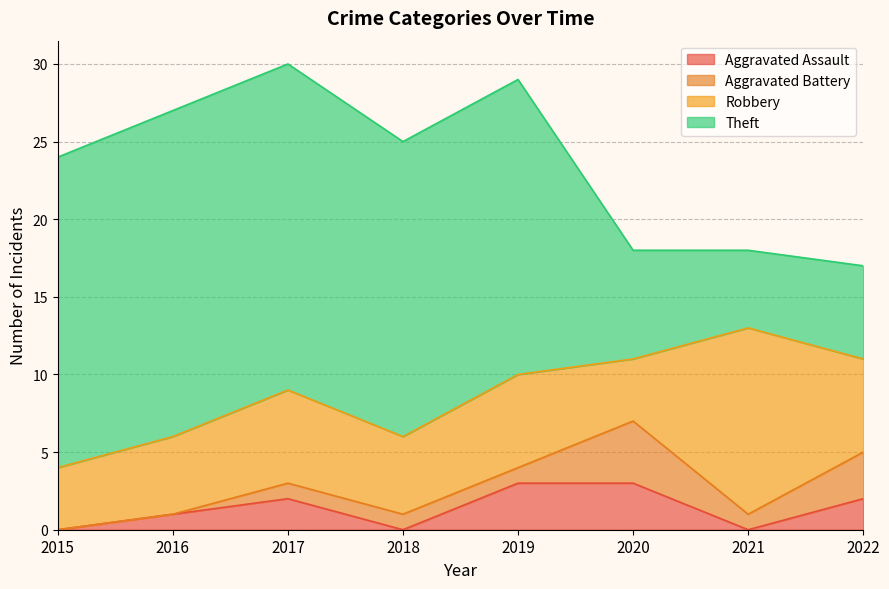

What is the sum of all Theft values?

118